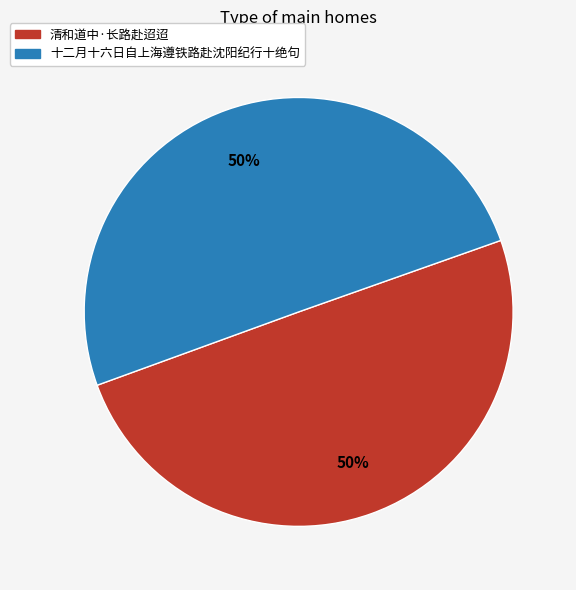

How many slices are in this pie chart?

2